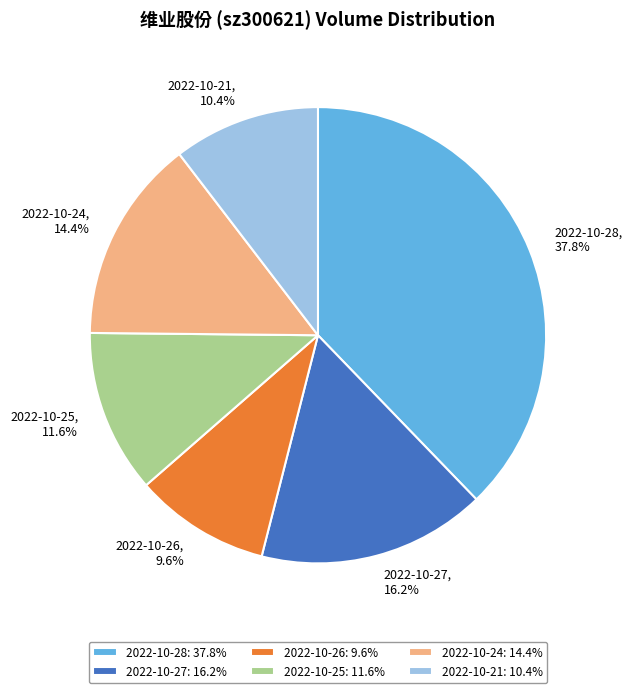

Count the number of slices in the pie.

6